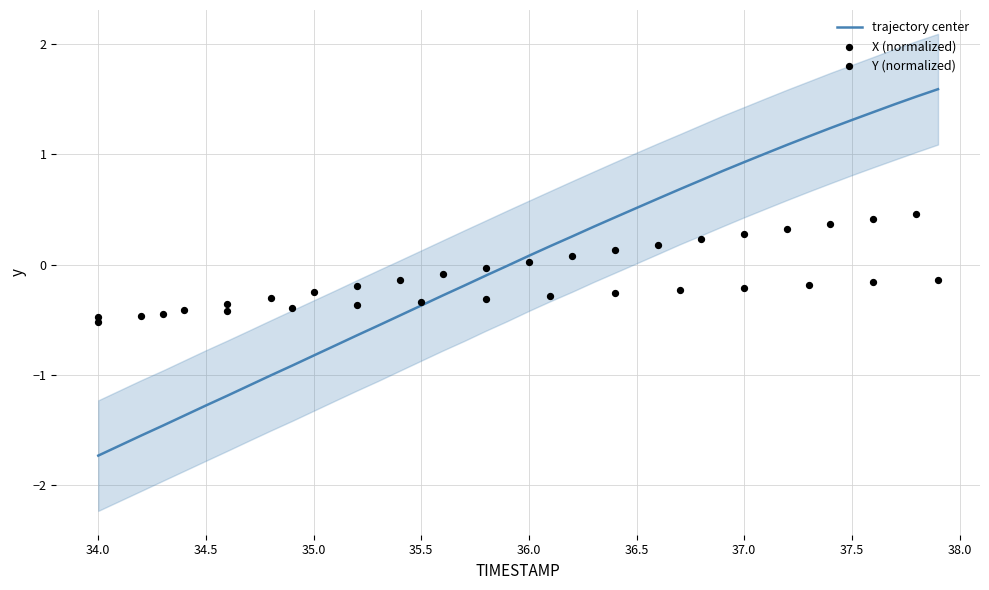

True or false: trajectory center has a value of -0.8 at 35.0.

True